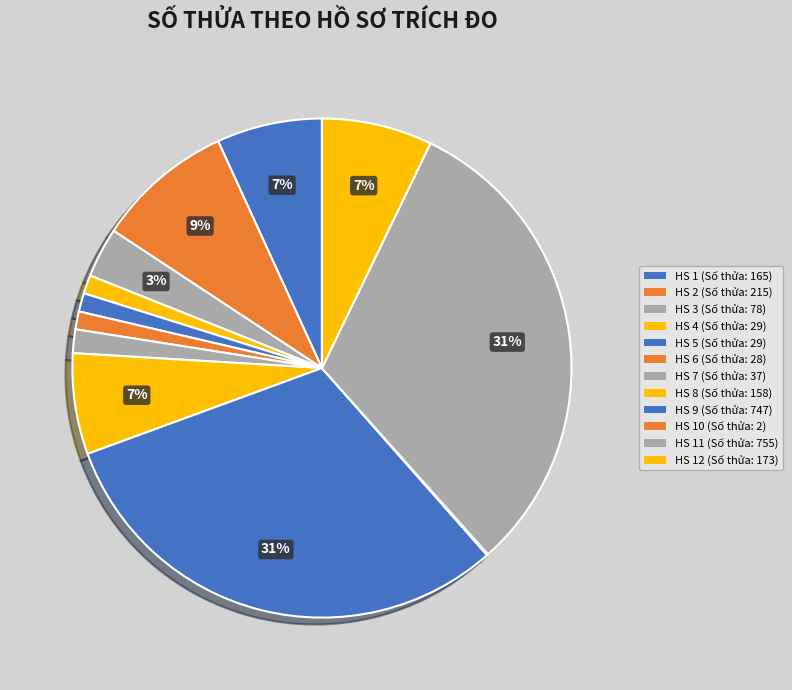

Is there any slice that represents more than half of the pie?

No